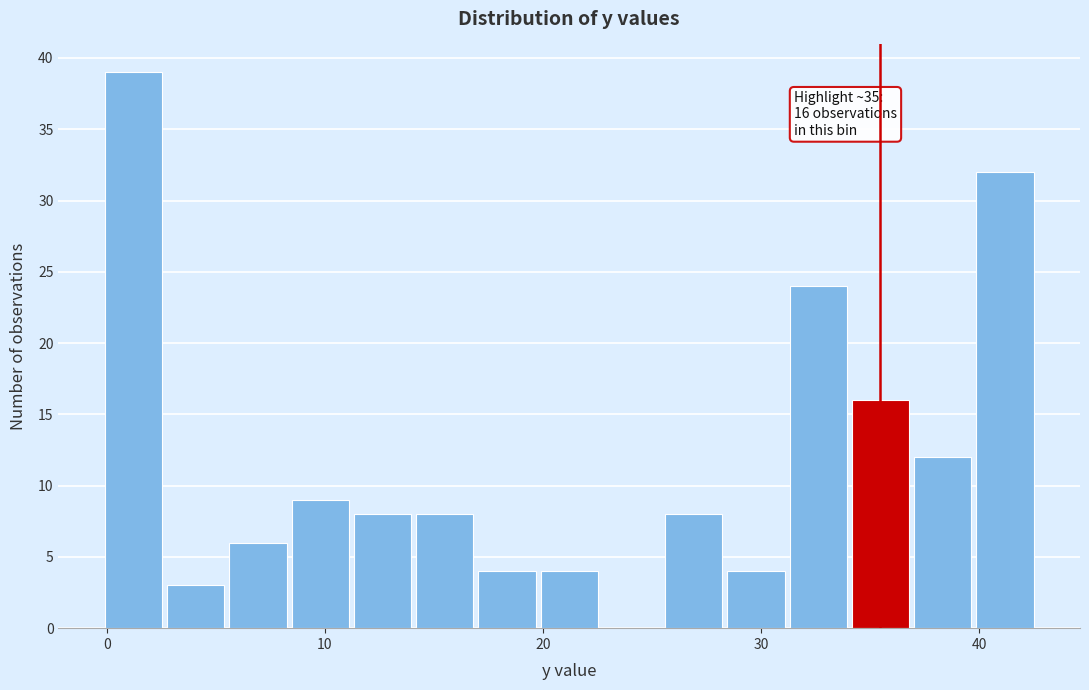

Around what value on the x-axis is the tallest bar? Give the approximate position of its centre, as read against the axis.

1